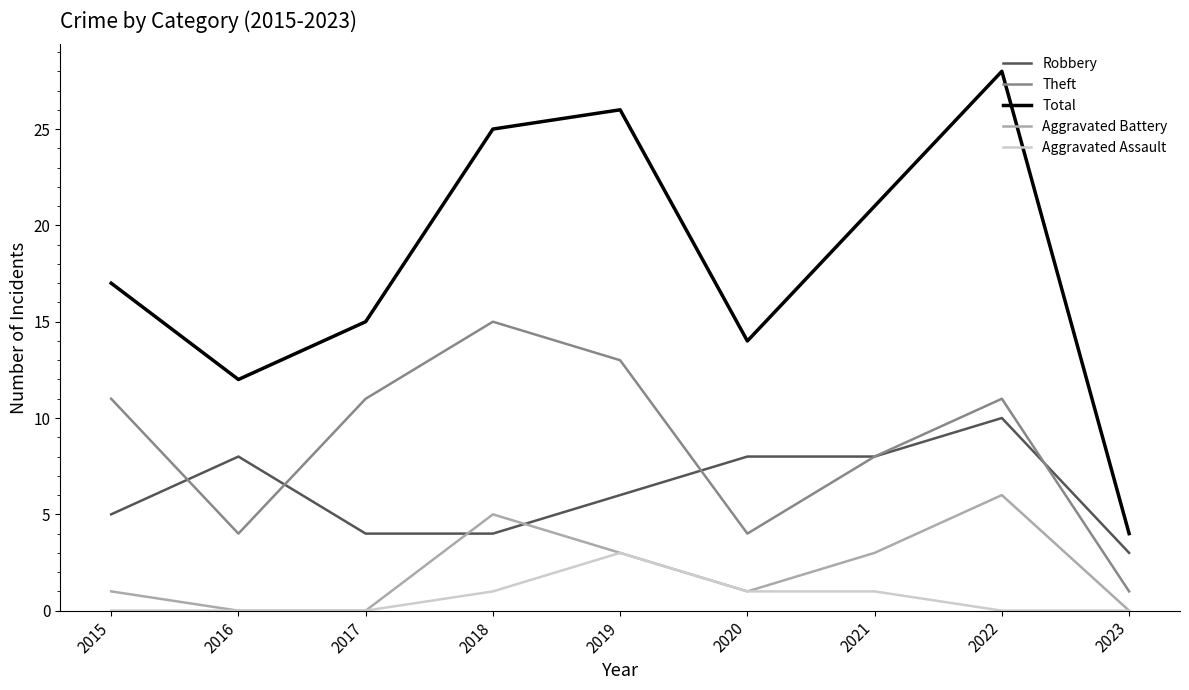

Does the chart display data point markers on the line(s)?

No